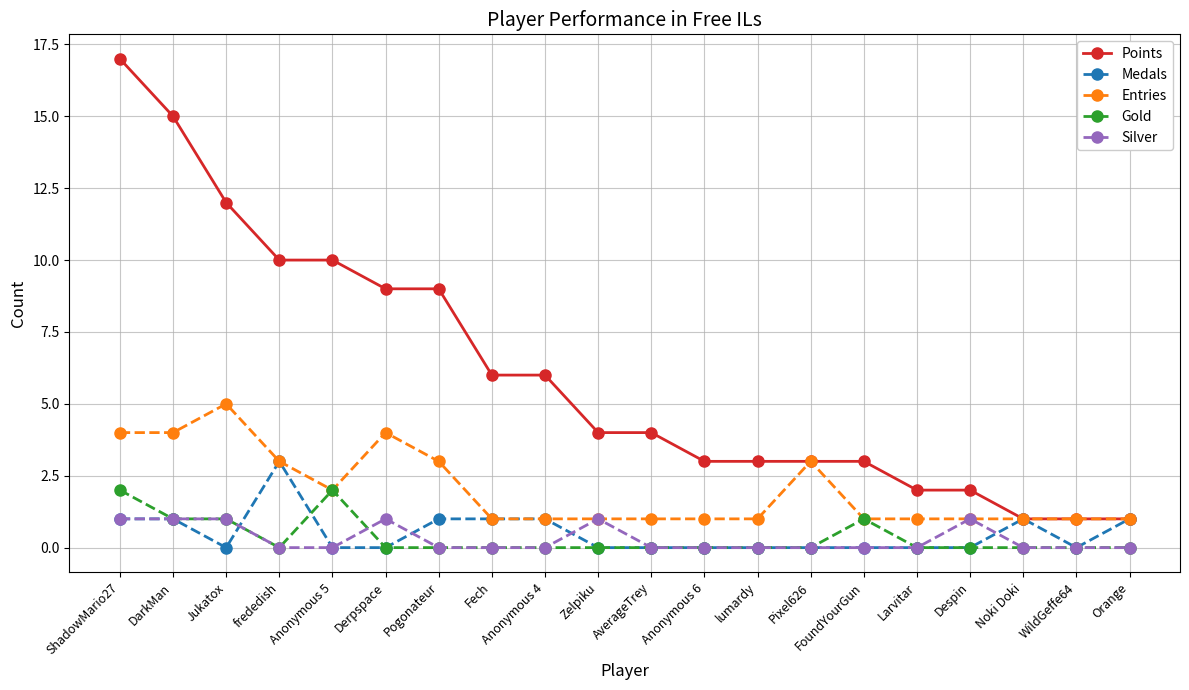

Reading right to left, what are all the values shown in this chart?

Points: Orange=1	WildGeffe64=1	Noki Doki=1	Despin=2	Larvitar=2	FoundYourGun=3	Pixel626=3	lumardy=3	Anonymous 6=3	AverageTrey=4	Zelpiku=4	Anonymous 4=6	Fech=6	Pogonateur=9	Derpspace=9	Anonymous 5=10	frededish=10	Jukatox=12	DarkMan=15	ShadowMario27=17
Medals: Orange=1	WildGeffe64=0	Noki Doki=1	Despin=0	Larvitar=0	FoundYourGun=0	Pixel626=0	lumardy=0	Anonymous 6=0	AverageTrey=0	Zelpiku=0	Anonymous 4=1	Fech=1	Pogonateur=1	Derpspace=0	Anonymous 5=0	frededish=3	Jukatox=0	DarkMan=1	ShadowMario27=1
Entries: Orange=1	WildGeffe64=1	Noki Doki=1	Despin=1	Larvitar=1	FoundYourGun=1	Pixel626=3	lumardy=1	Anonymous 6=1	AverageTrey=1	Zelpiku=1	Anonymous 4=1	Fech=1	Pogonateur=3	Derpspace=4	Anonymous 5=2	frededish=3	Jukatox=5	DarkMan=4	ShadowMario27=4
Gold: Orange=0	WildGeffe64=0	Noki Doki=0	Despin=0	Larvitar=0	FoundYourGun=1	Pixel626=0	lumardy=0	Anonymous 6=0	AverageTrey=0	Zelpiku=0	Anonymous 4=0	Fech=0	Pogonateur=0	Derpspace=0	Anonymous 5=2	frededish=0	Jukatox=1	DarkMan=1	ShadowMario27=2
Silver: Orange=0	WildGeffe64=0	Noki Doki=0	Despin=1	Larvitar=0	FoundYourGun=0	Pixel626=0	lumardy=0	Anonymous 6=0	AverageTrey=0	Zelpiku=1	Anonymous 4=0	Fech=0	Pogonateur=0	Derpspace=1	Anonymous 5=0	frededish=0	Jukatox=1	DarkMan=1	ShadowMario27=1